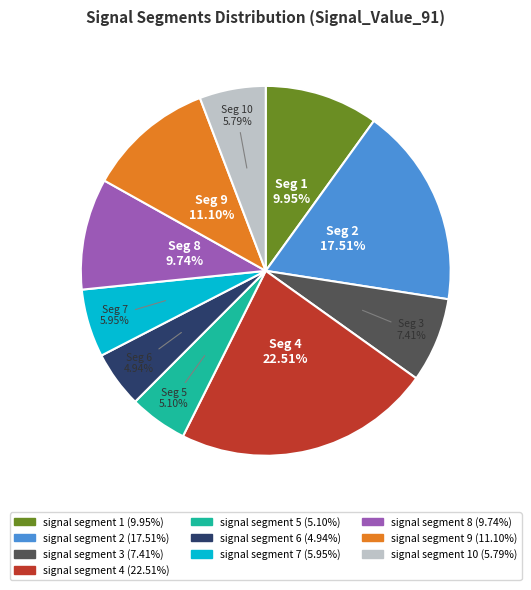

Is there a majority slice in this chart?

No